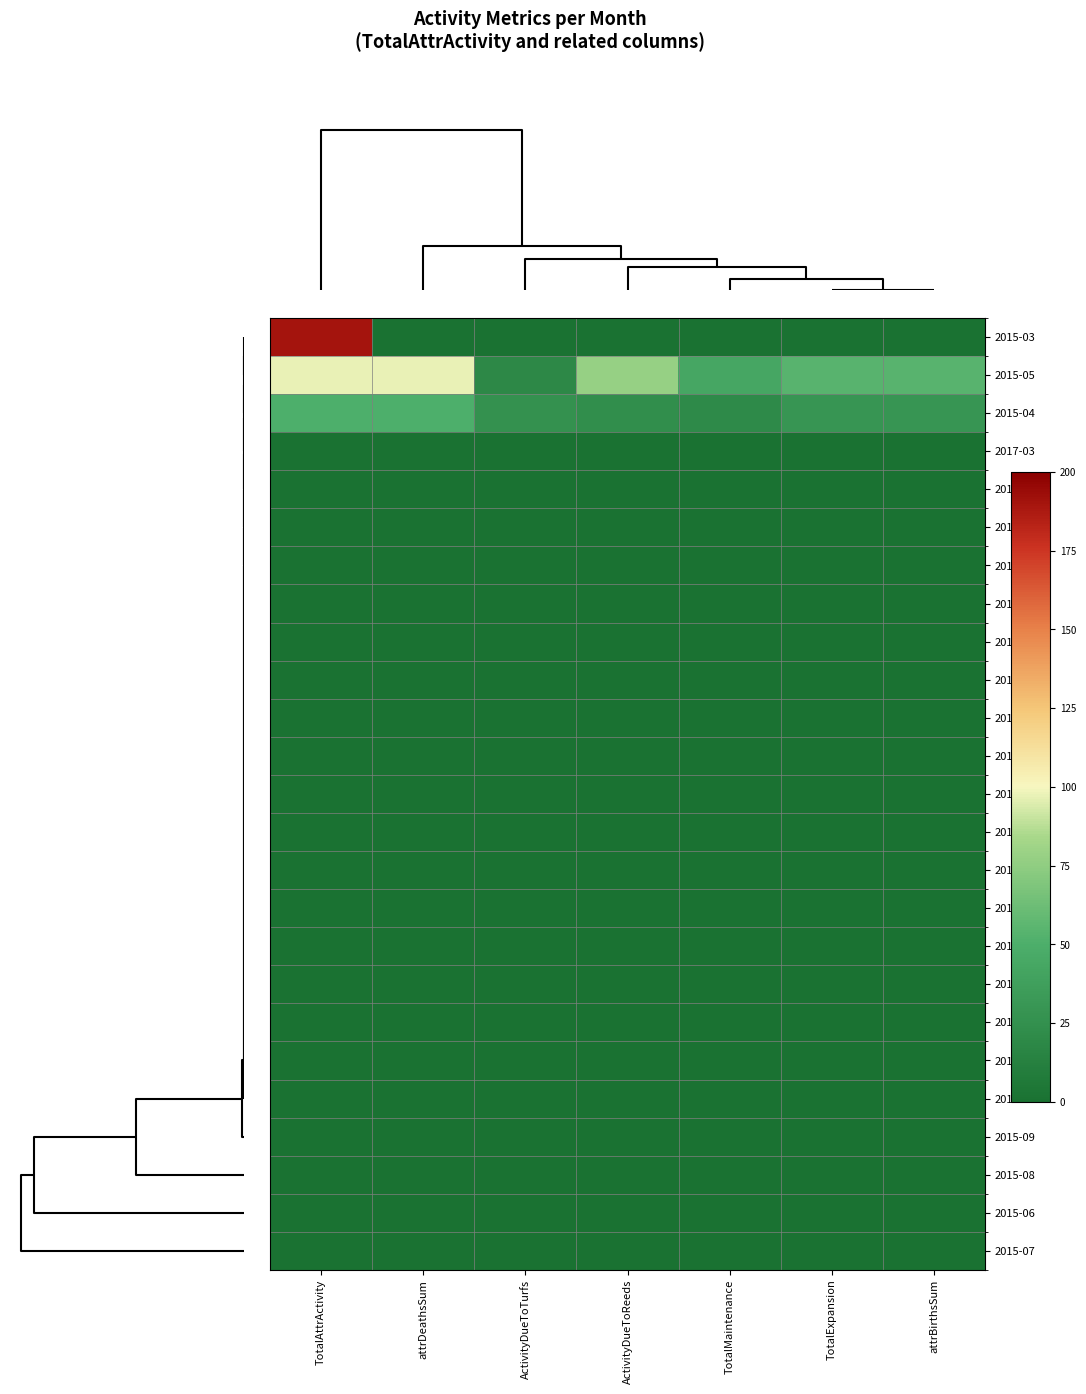

Between TotalExpansion and TotalAttrActivity, which is larger?

TotalAttrActivity